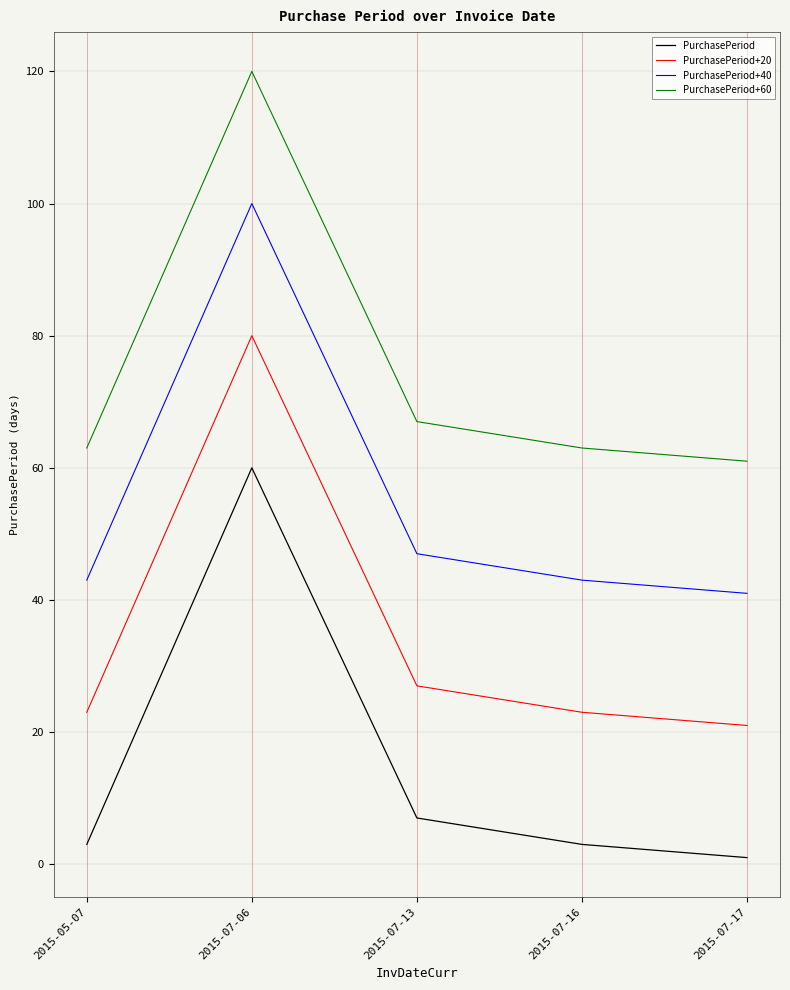

In PurchasePeriod+60, how many points are higher than both neighbors (excluding endpoints)?

1